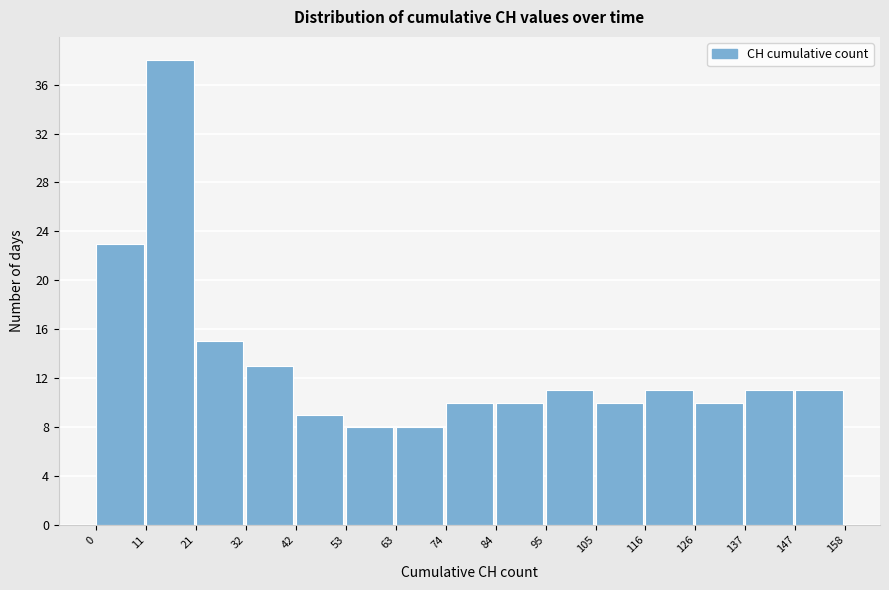

Reading left to right, transcribe this chart: for each bar, give the range it covers on the x-axis and its height. The values are not printed on the chart, so give them approximately, as read against the axis.

0 to 11: 23
11 to 21: 38
21 to 32: 15
32 to 42: 13
42 to 53: 9
53 to 63: 8
63 to 74: 8
74 to 84: 10
84 to 95: 10
95 to 105: 11
105 to 116: 10
116 to 126: 11
126 to 137: 10
137 to 147: 11
147 to 158: 11